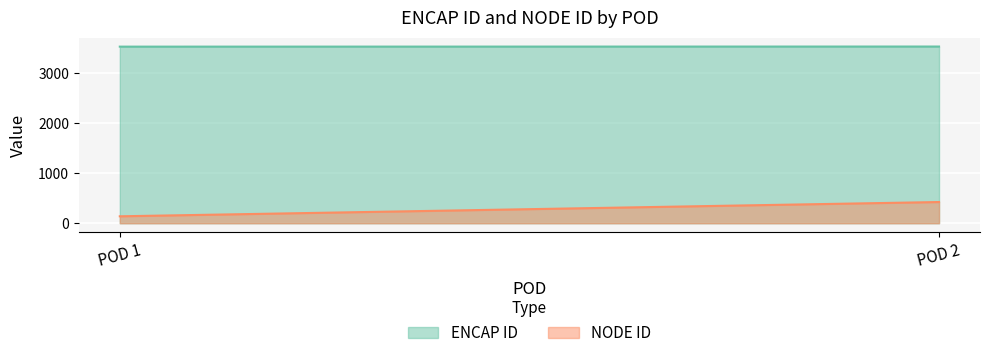

List the labels in order of NODE ID value, largest first.

2, 1